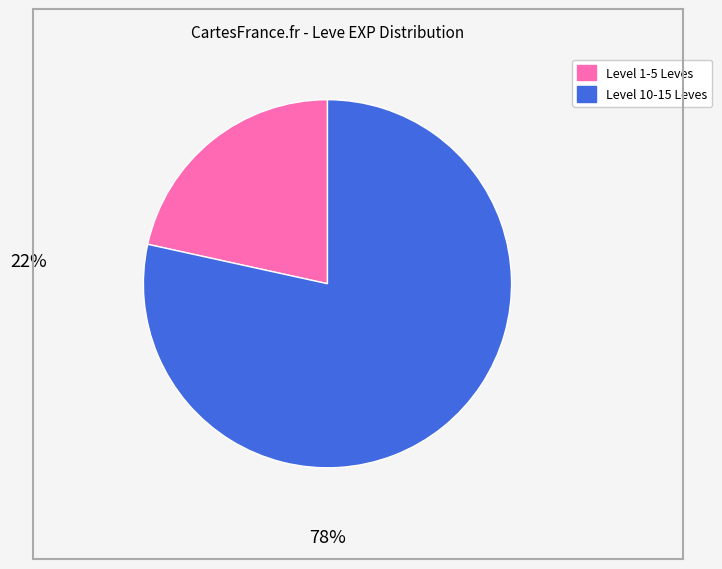

Does any single category account for the majority?

Yes